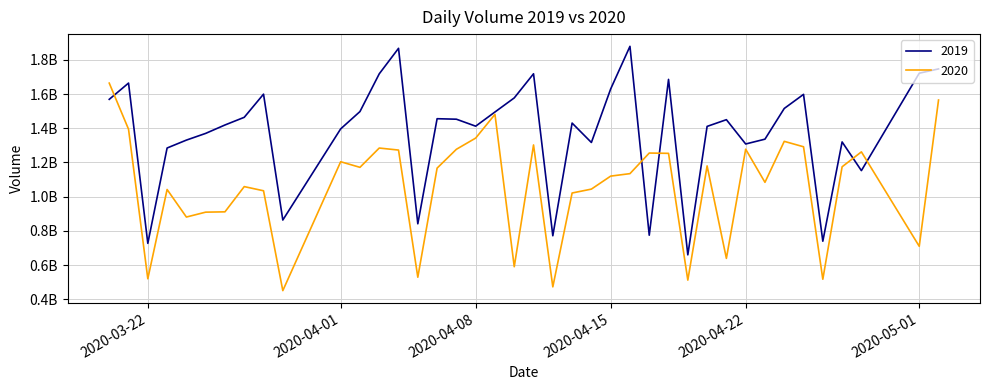

What are all the series names shown in the legend?

2019, 2020